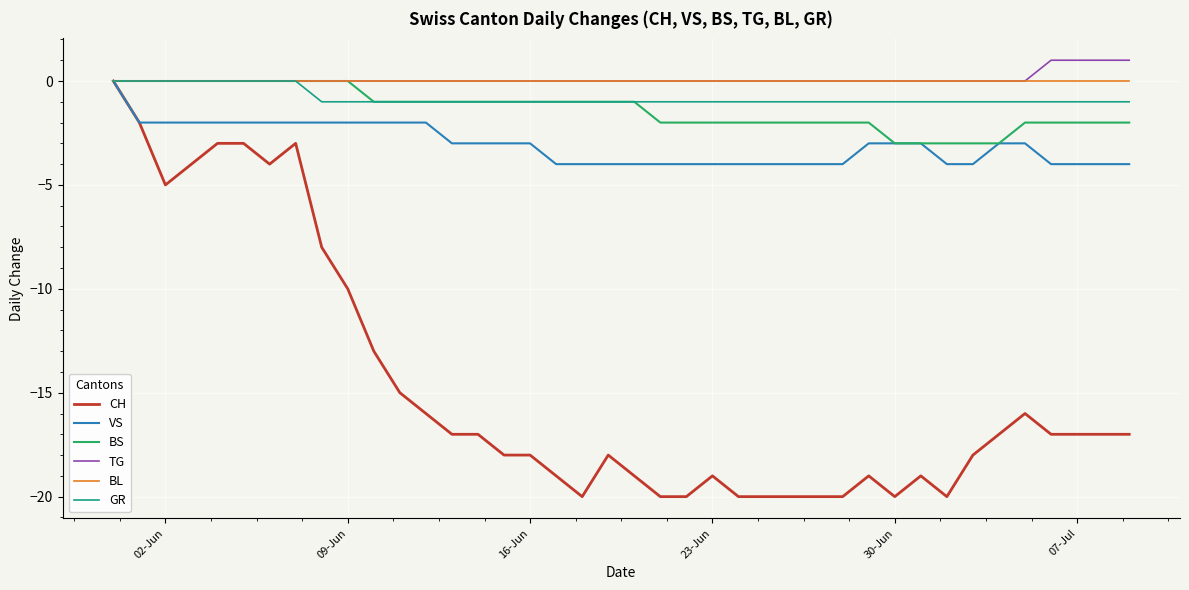

Which series has the widest spread of values?

CH